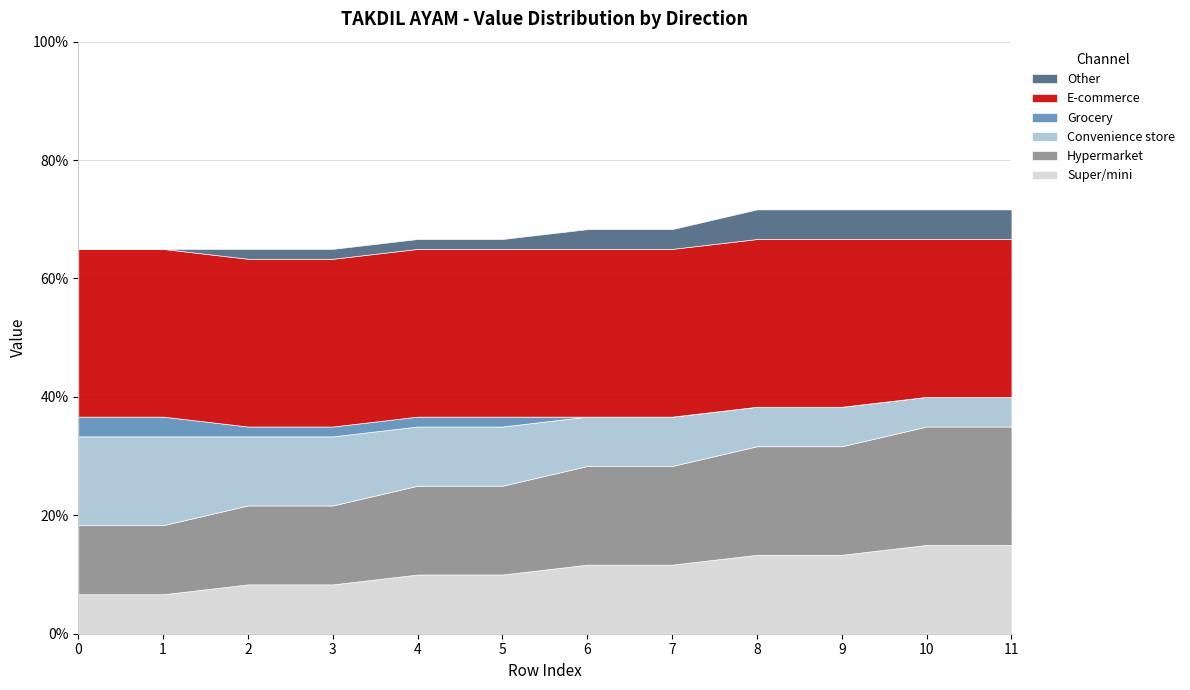

At which category is the sum across all series the highest?

8